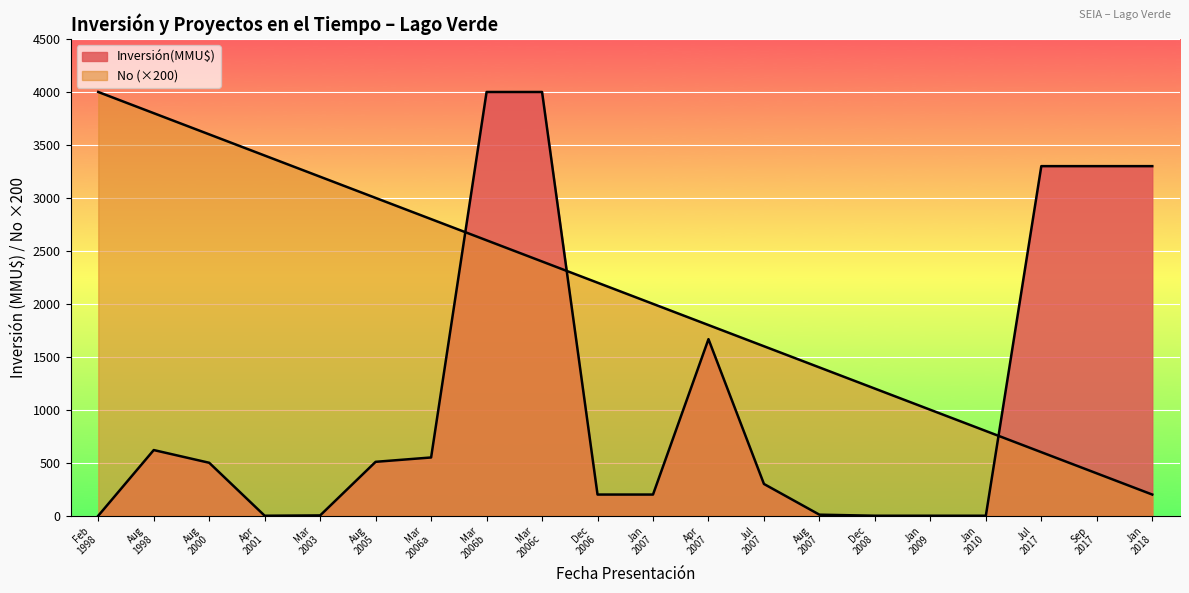

How many lines are shown in the chart?

2